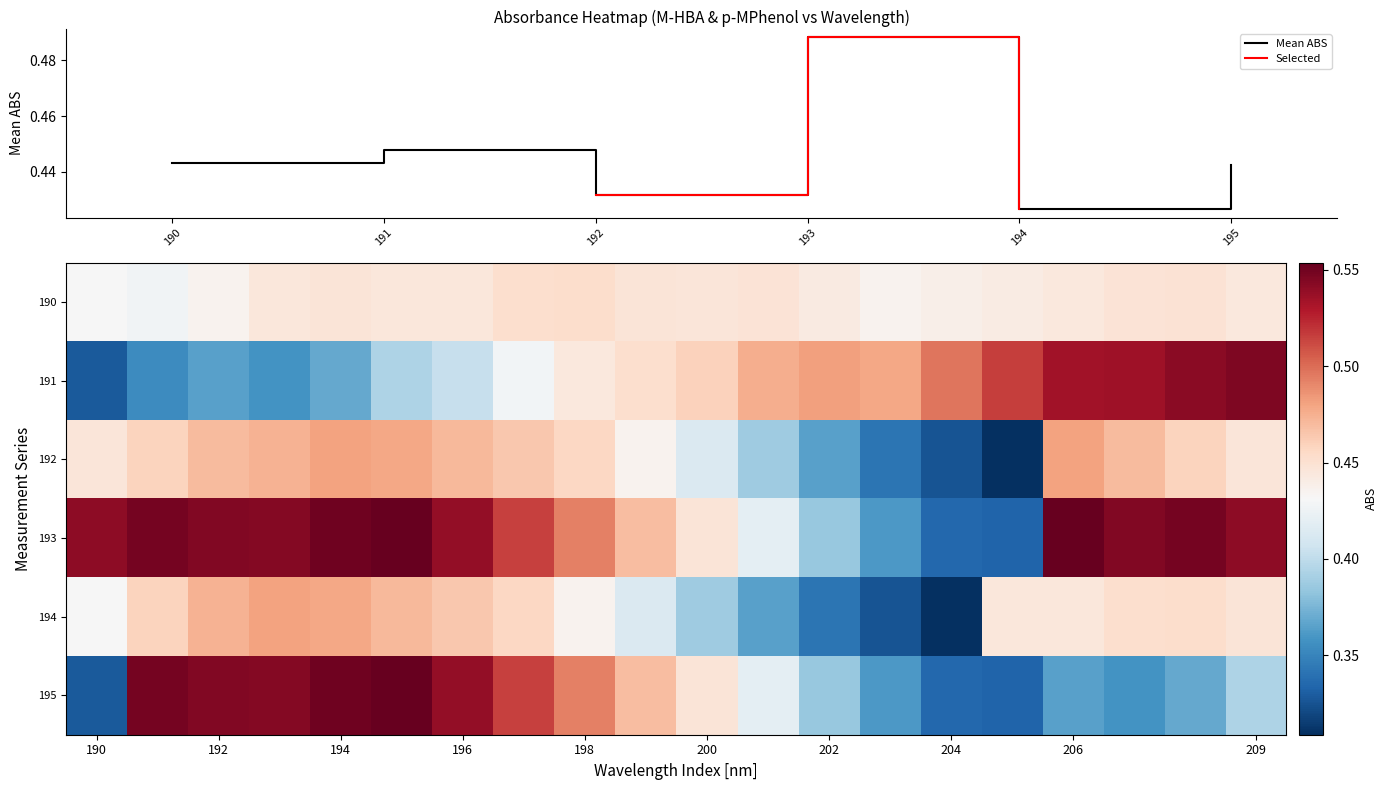

How many 191 values are between 0 and 1?

20